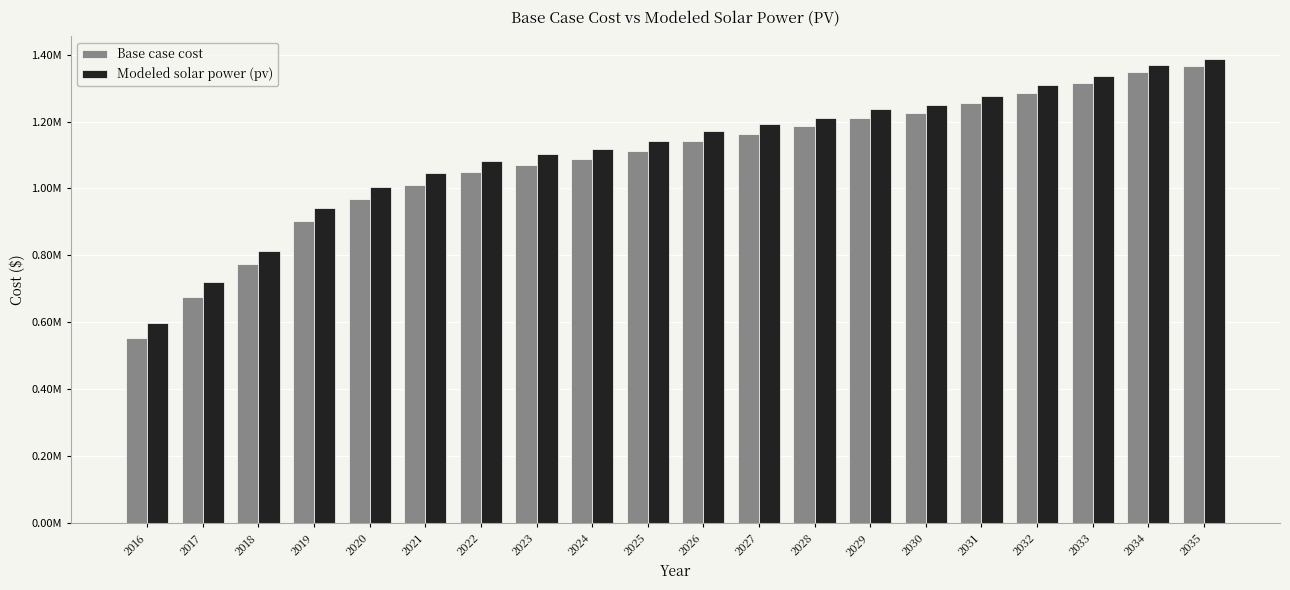

What are all the series names shown in the legend?

Base case cost, Modeled solar power (pv)